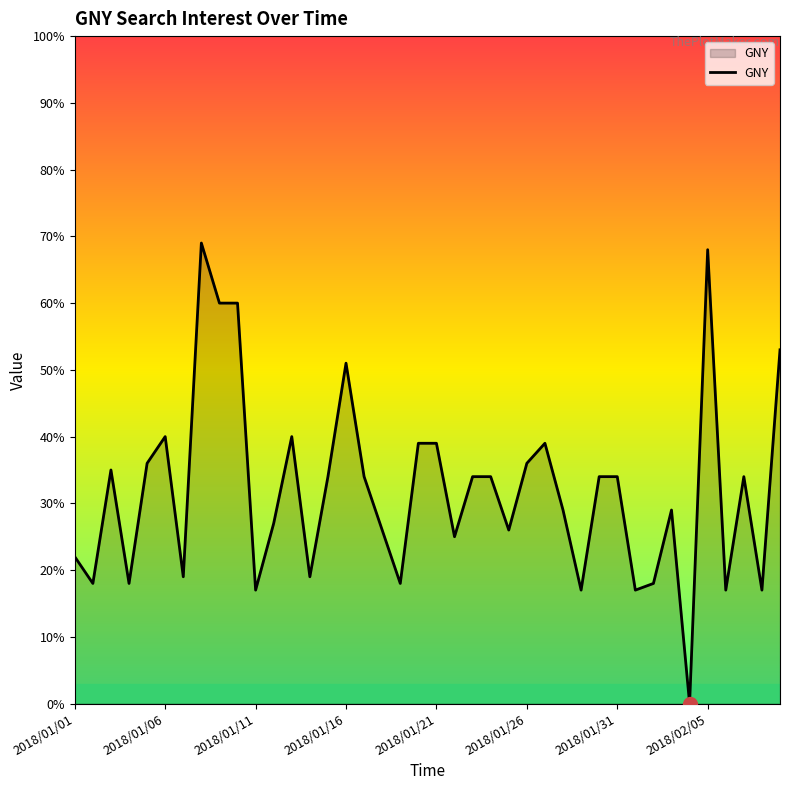

What is the maximum value shown in the chart?

69